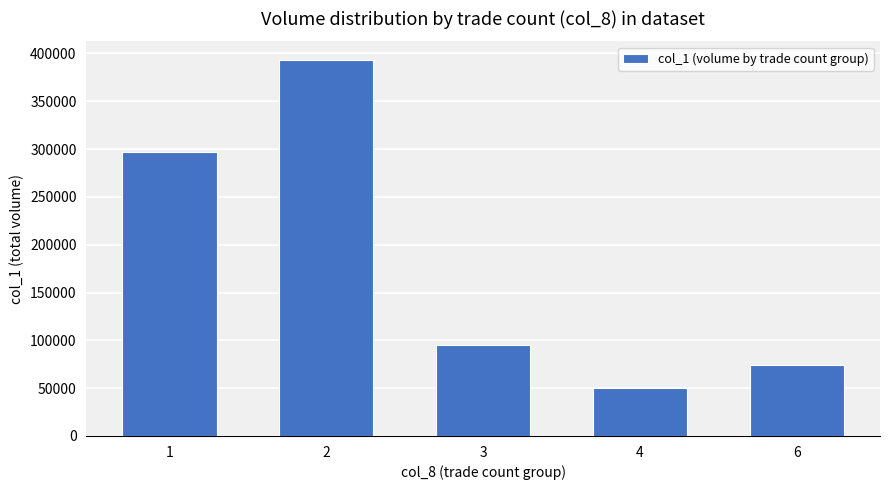

Rank the categories by value from highest to lowest.

2, 1, 3, 6, 4